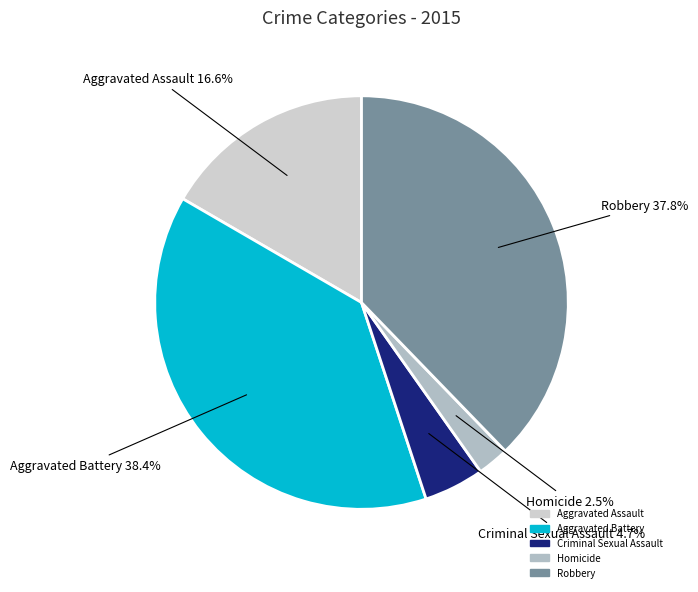

Is there a majority slice in this chart?

No